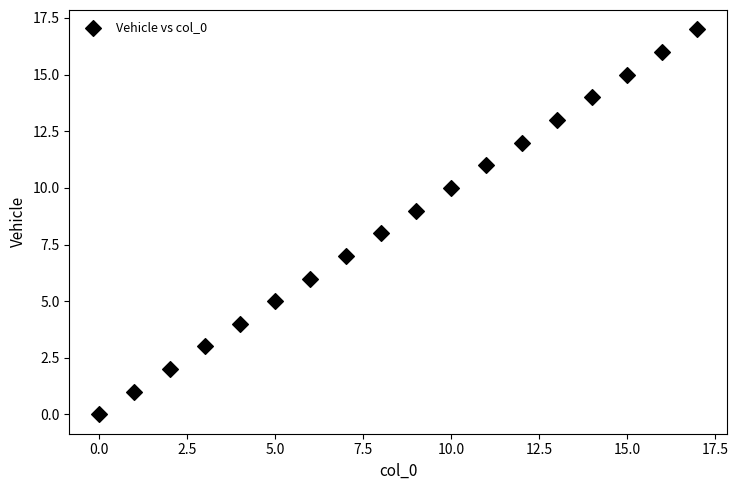

What is the range of Y values (max minus min)?

17